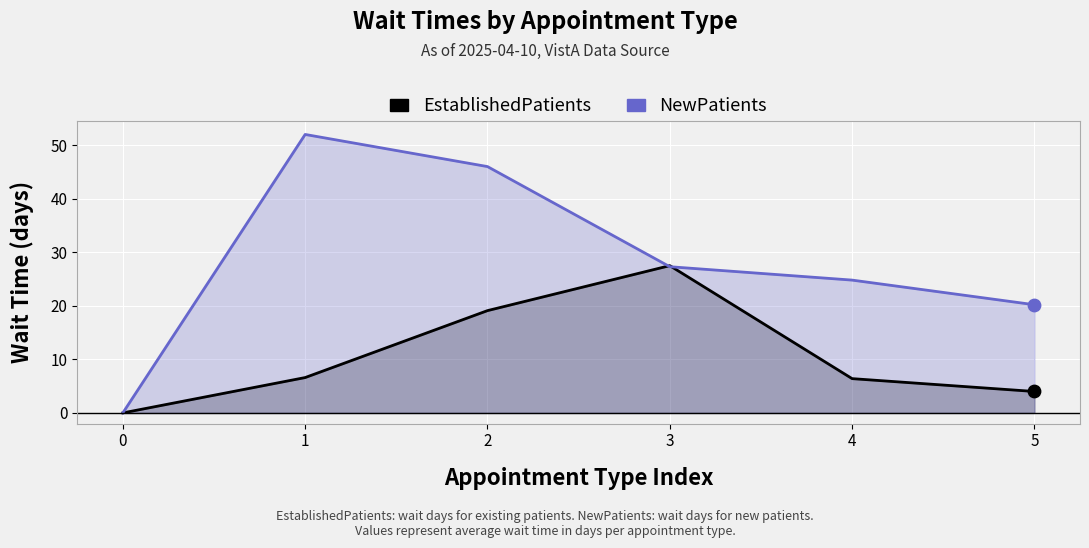

Is the value of EstablishedPatients at 5 greater than the value of NewPatients at 0?

Yes